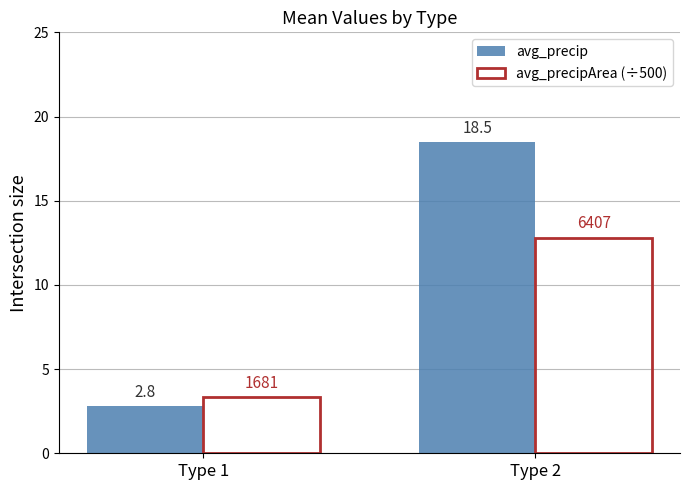

What is the maximum value for avg_precip?

18.5